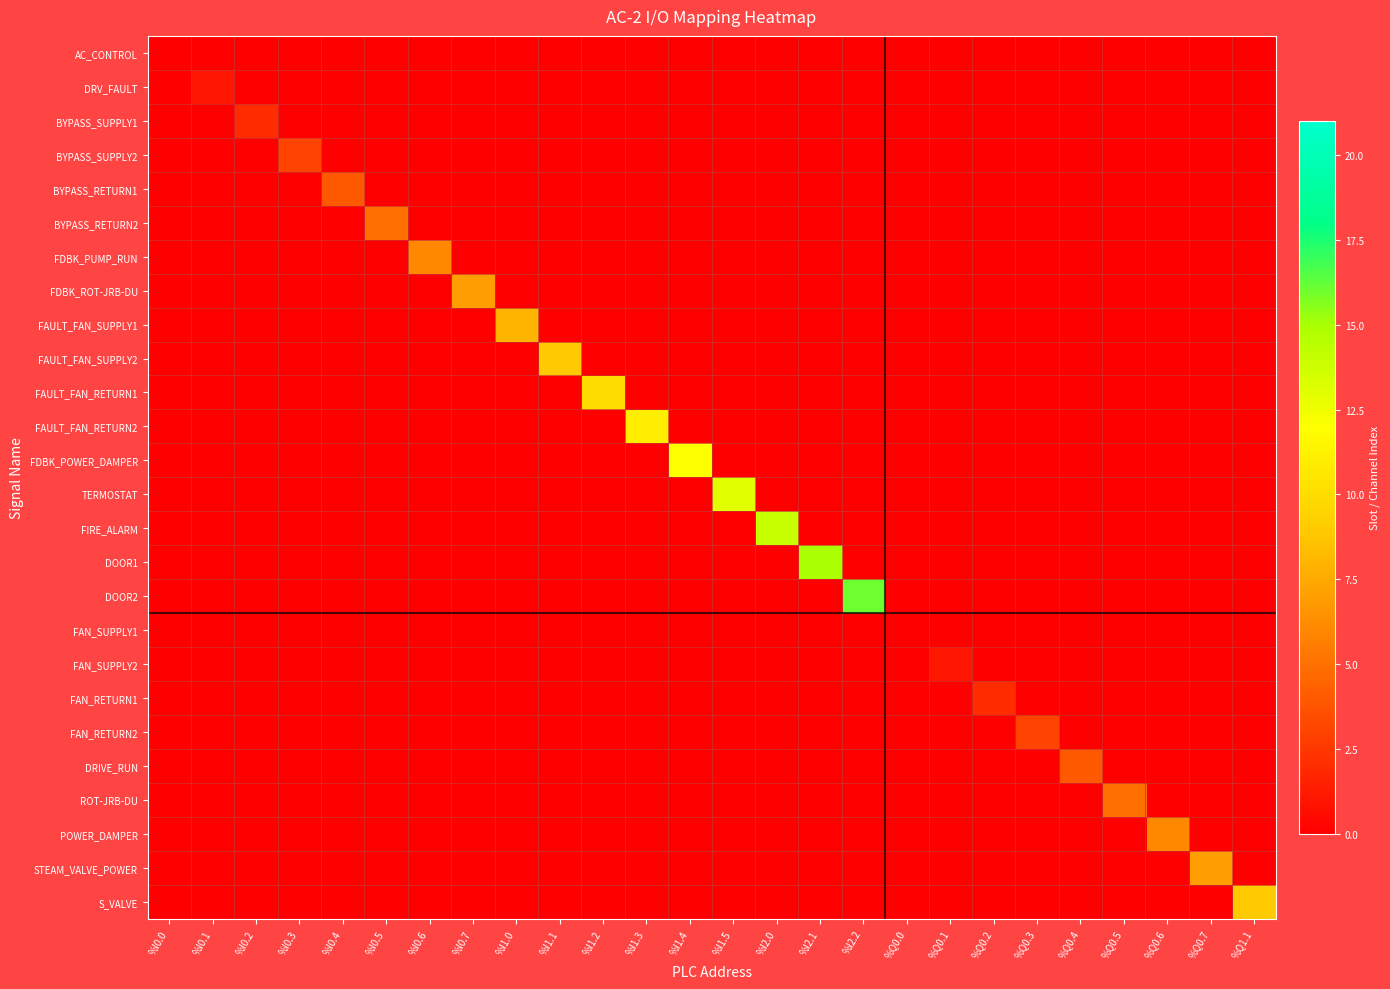

Which has a higher value, %I0.1 or %I2.1?

%I0.1